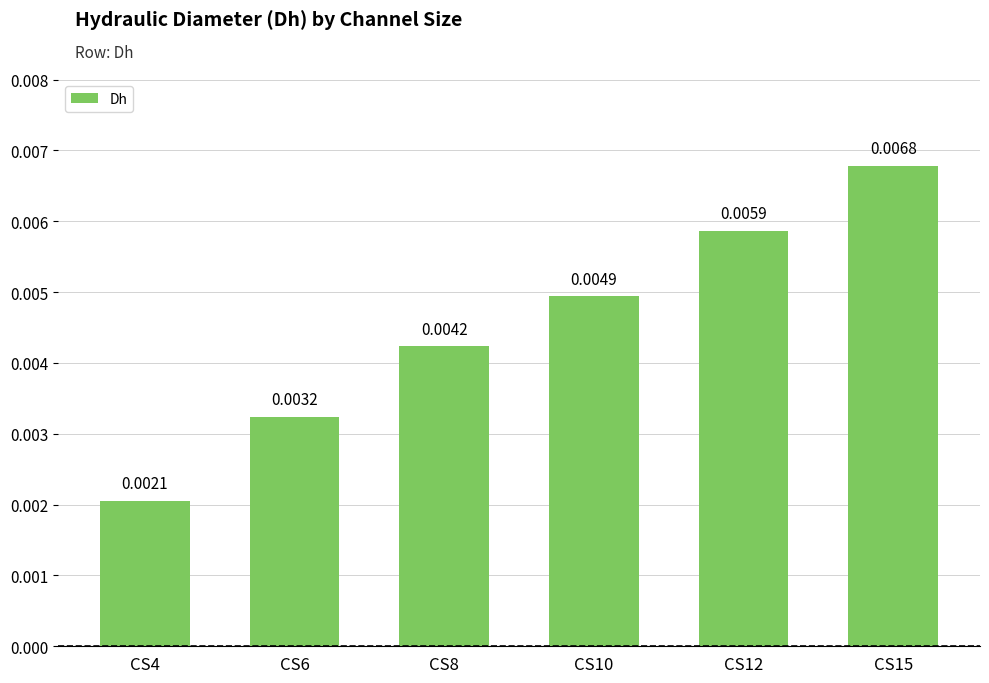

Rank the categories by value from highest to lowest.

CS15, CS12, CS10, CS8, CS6, CS4